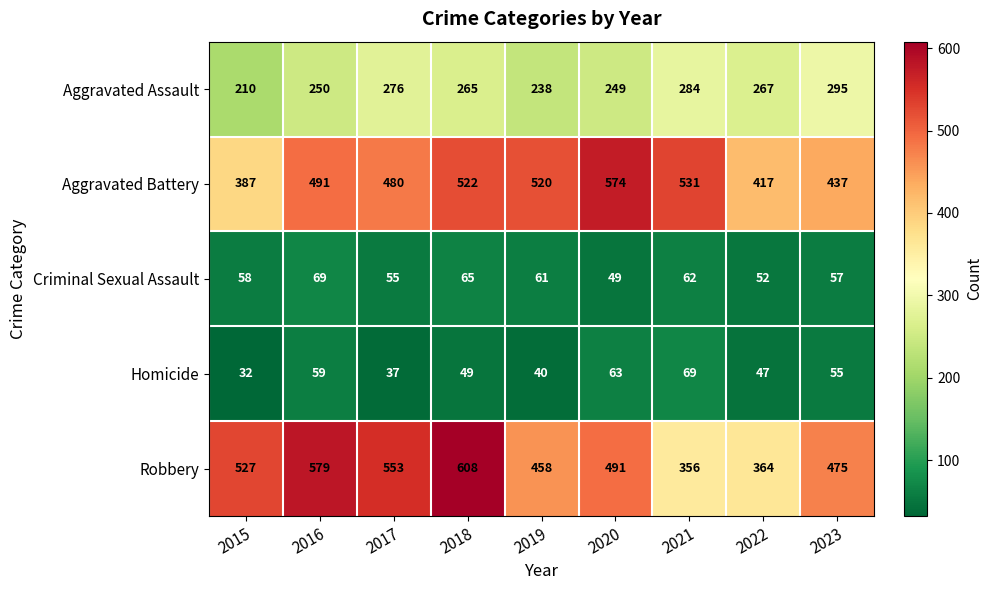

What is the sum of the Robbery values at 2017 and 2015?

1080